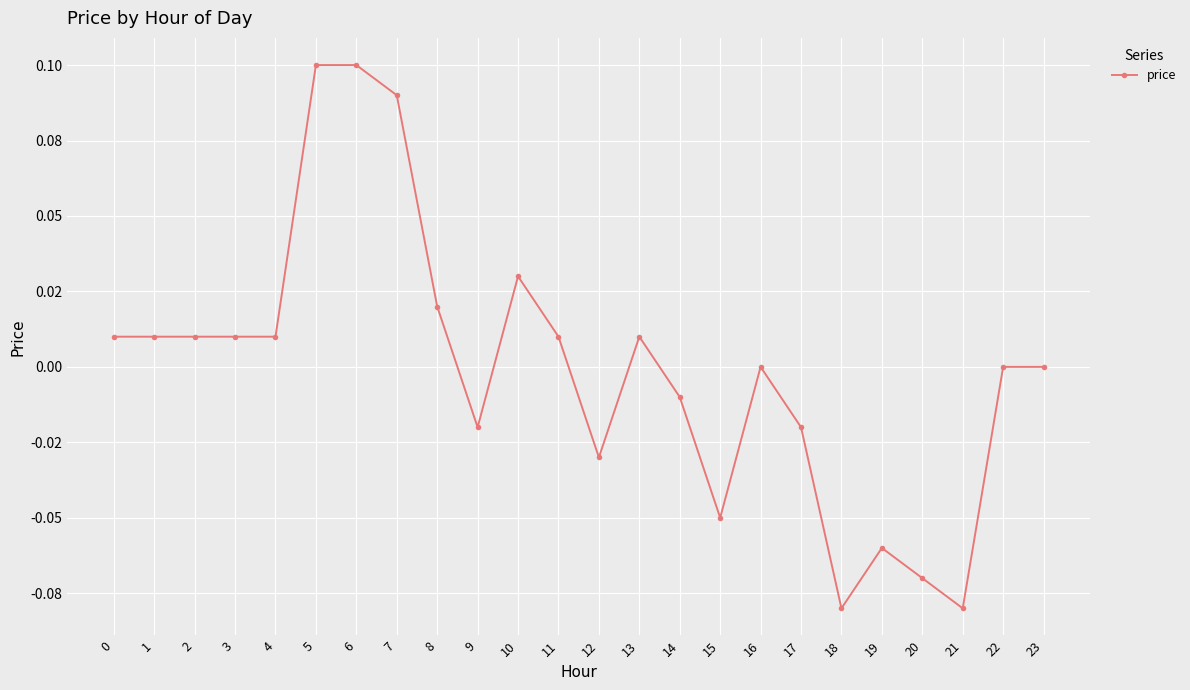

What is the change in value from 9 to 21?

-0.1